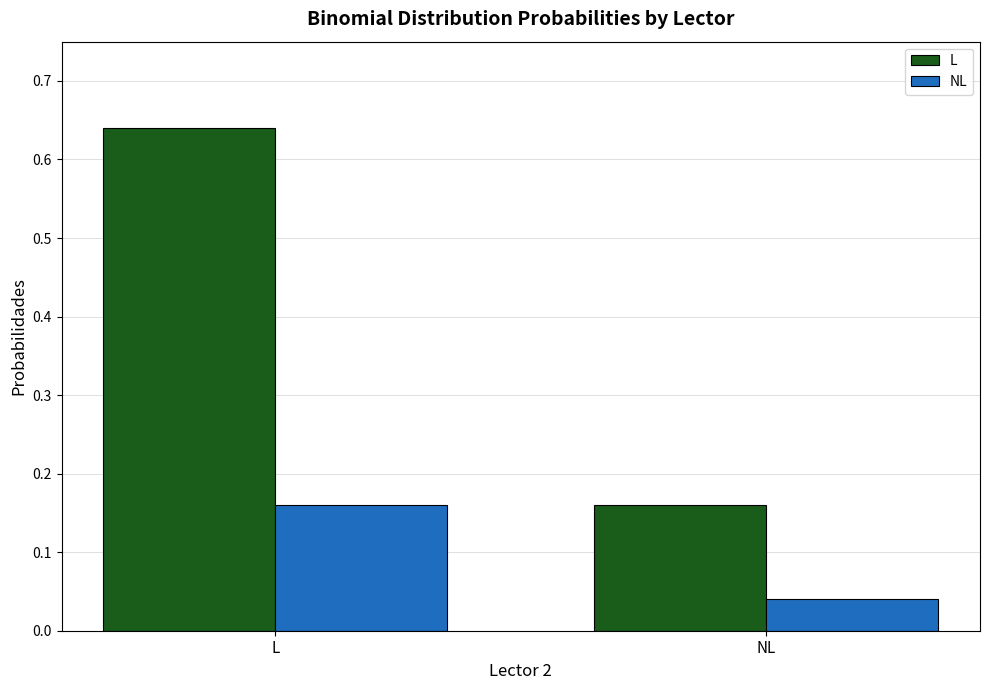

The value of L at L is 0.2. True or false?

False